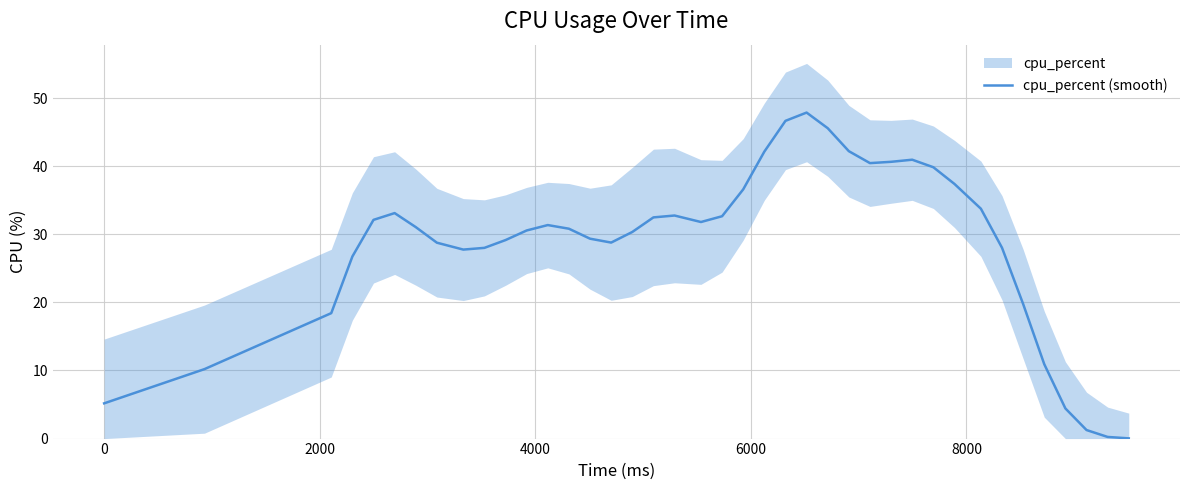

Reading left to right, extract all data points from this chart.

5.2	10.2	18.4	26.7	32.1	33.1	31.1	28.8	27.8	28.0	29.2	30.6	31.4	30.8	29.4	28.8	30.3	32.5	32.8	31.8	32.7	36.6	42.1	46.7	47.9	45.6	42.2	40.5	40.6	41.0	39.8	37.4	33.8	28.0	19.8	10.9	4.4	1.3	0.2	0.0